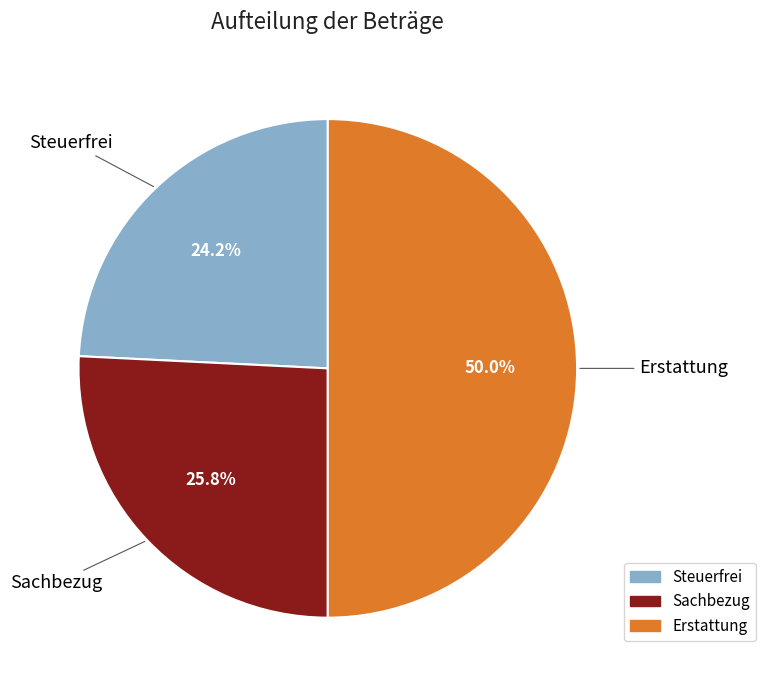

Is the sum of Sachbezug and Erstattung greater than half?

Yes